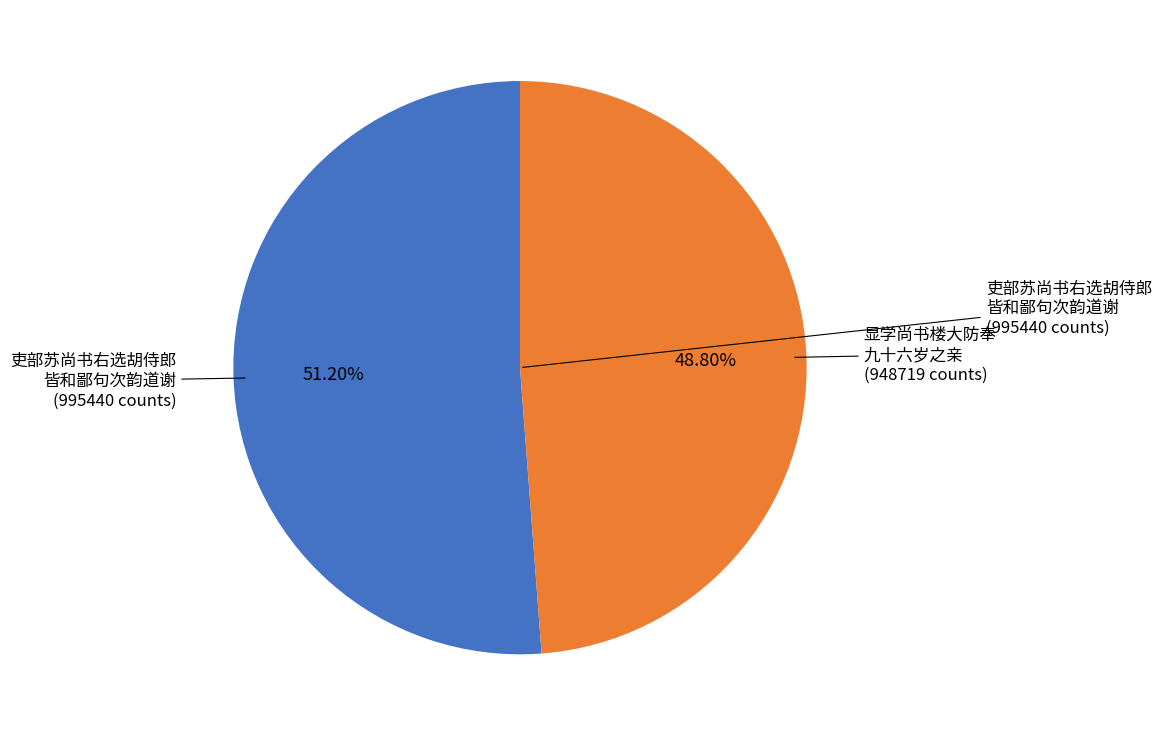

Is there a majority slice in this chart?

Yes